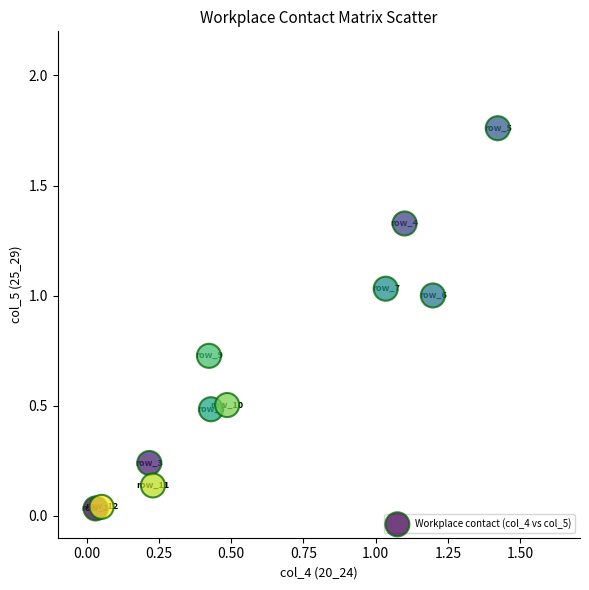

What is the average X value?

0.6